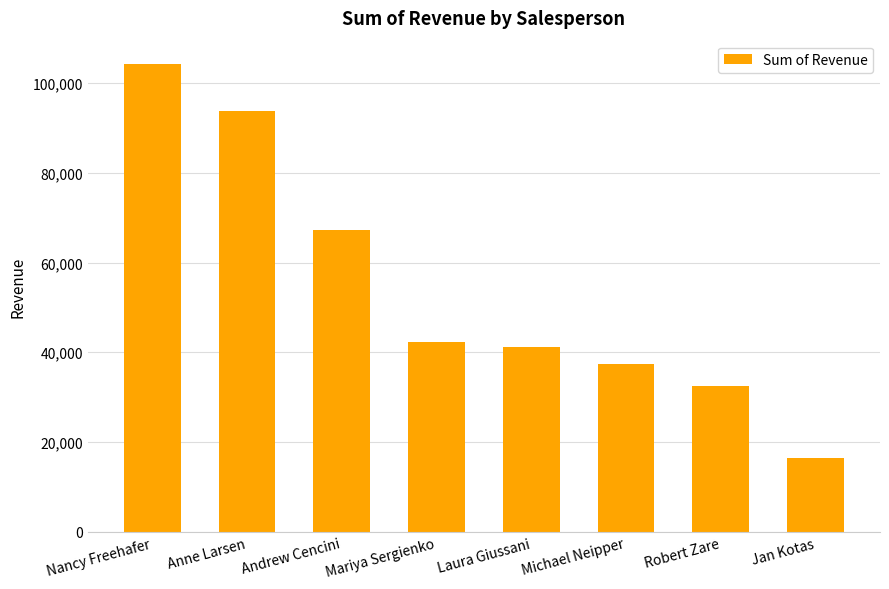

Does the chart contain any negative values?

No